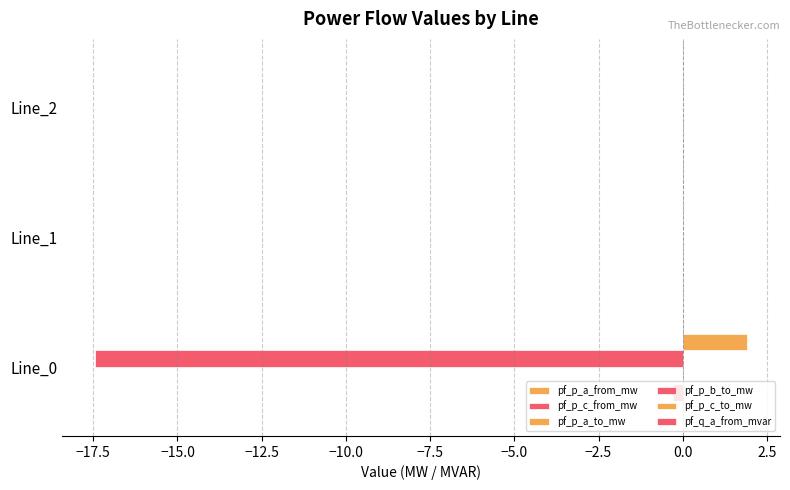

Count the number of data series in this chart.

6